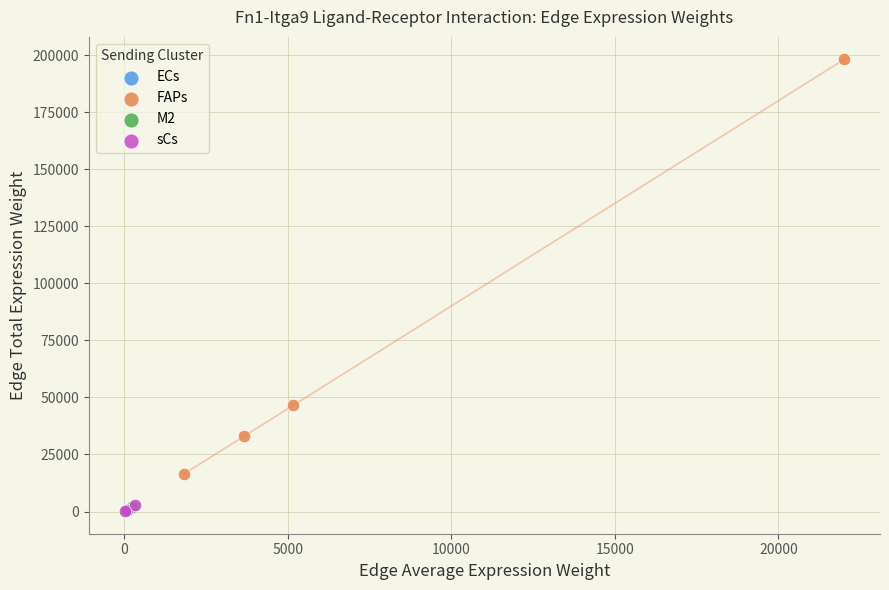

Which series has the widest spread of Y values?

FAPs